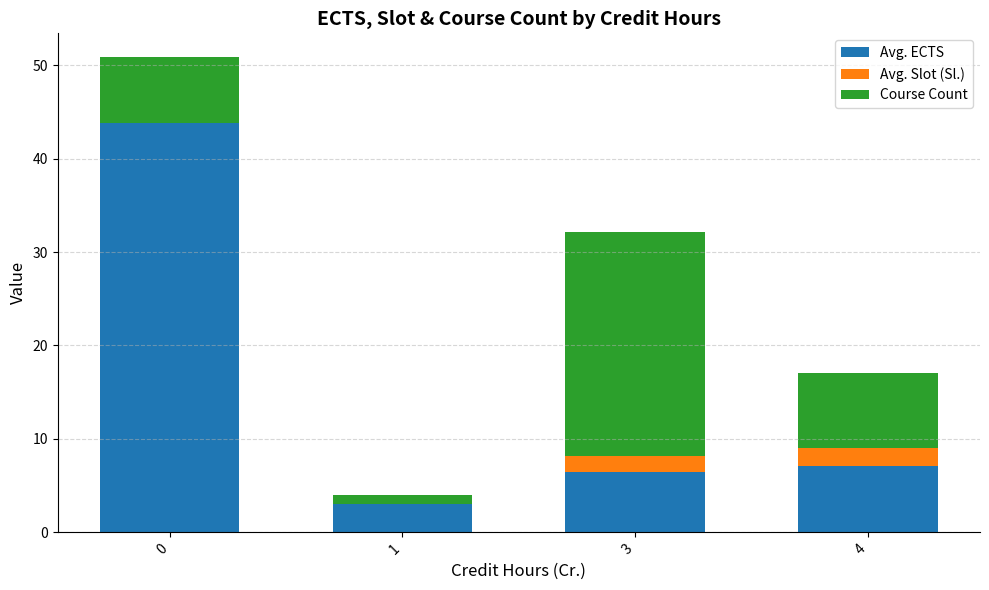

What is the highest value of the Avg. ECTS series?

43.9